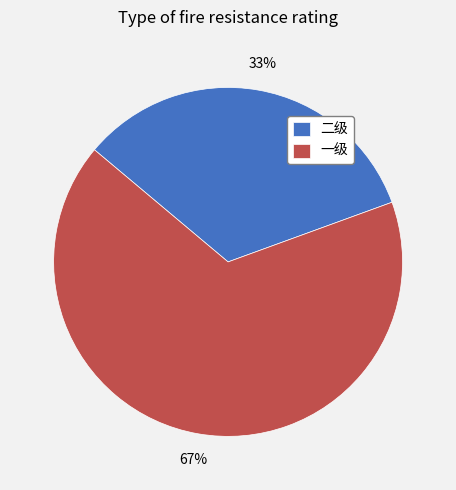

Which category has the biggest portion of the pie?

一级